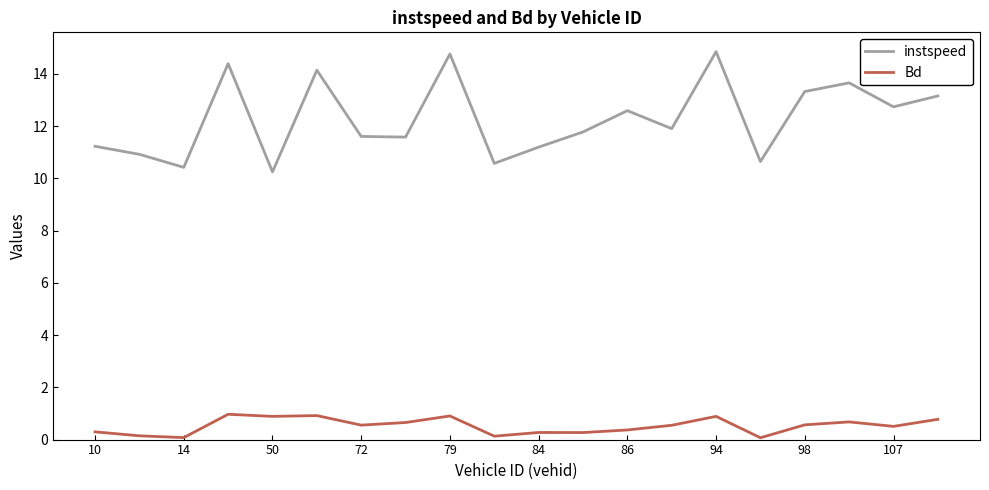

Rank the series by their average value, from lowest to highest.

Bd, instspeed